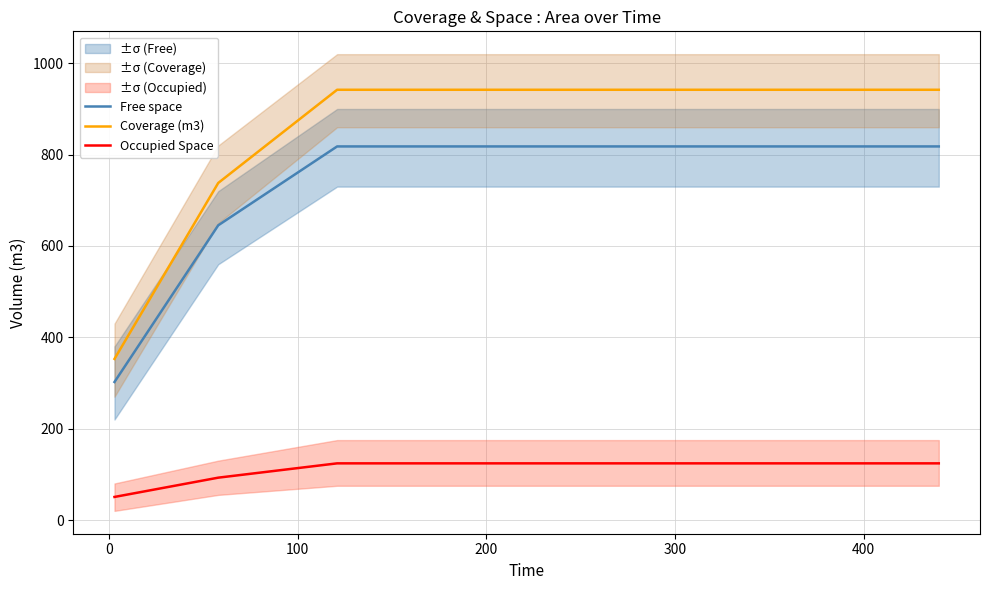

True or false: Occupied Space and Coverage (m3) cross at least once.

False